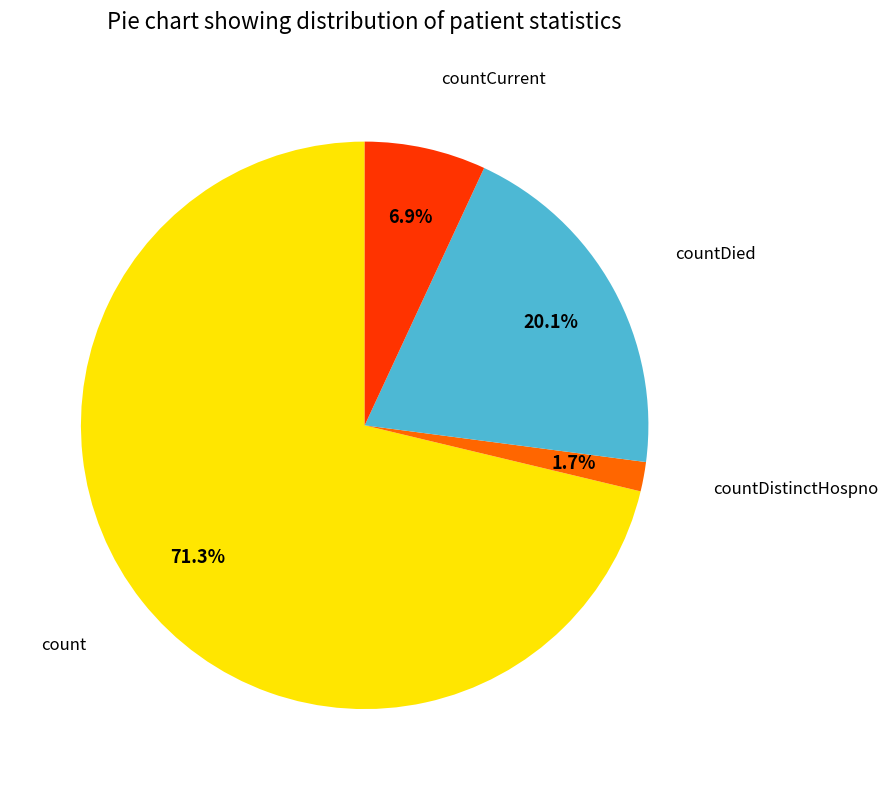

True or false: count accounts for 56% of the total.

False